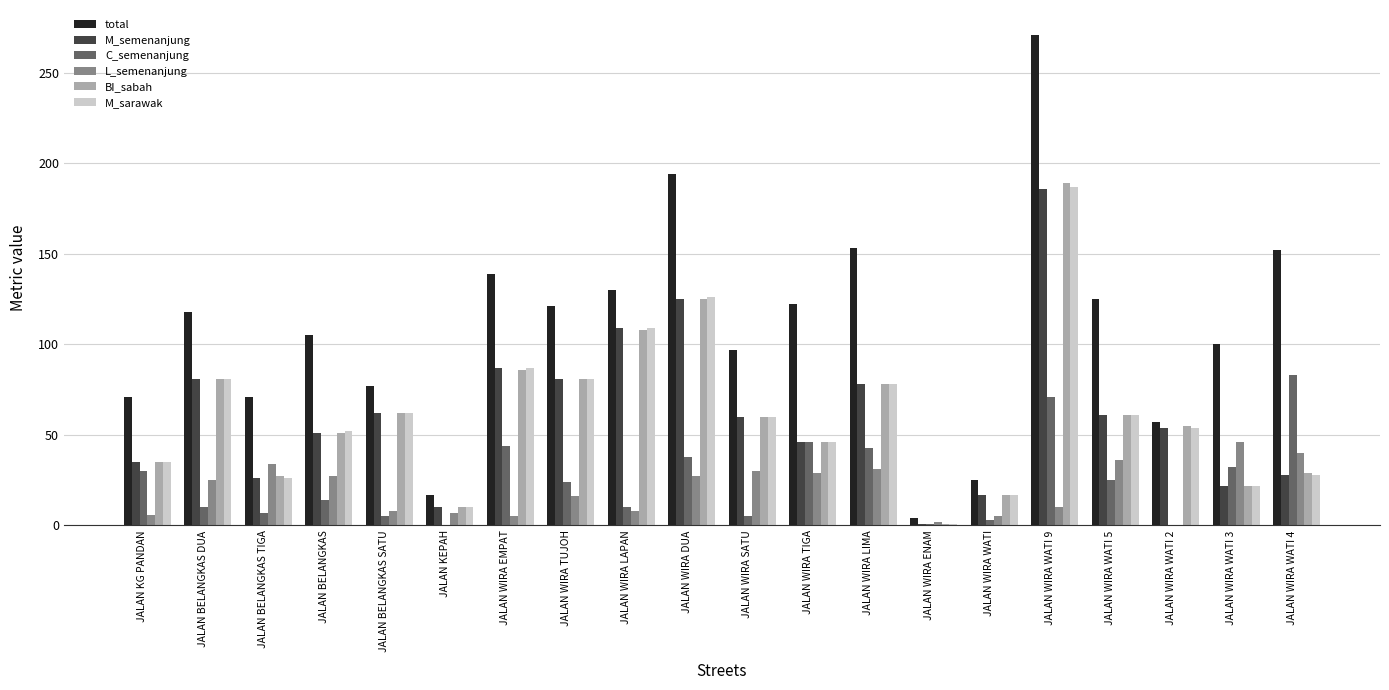

Are the bars horizontal?

No